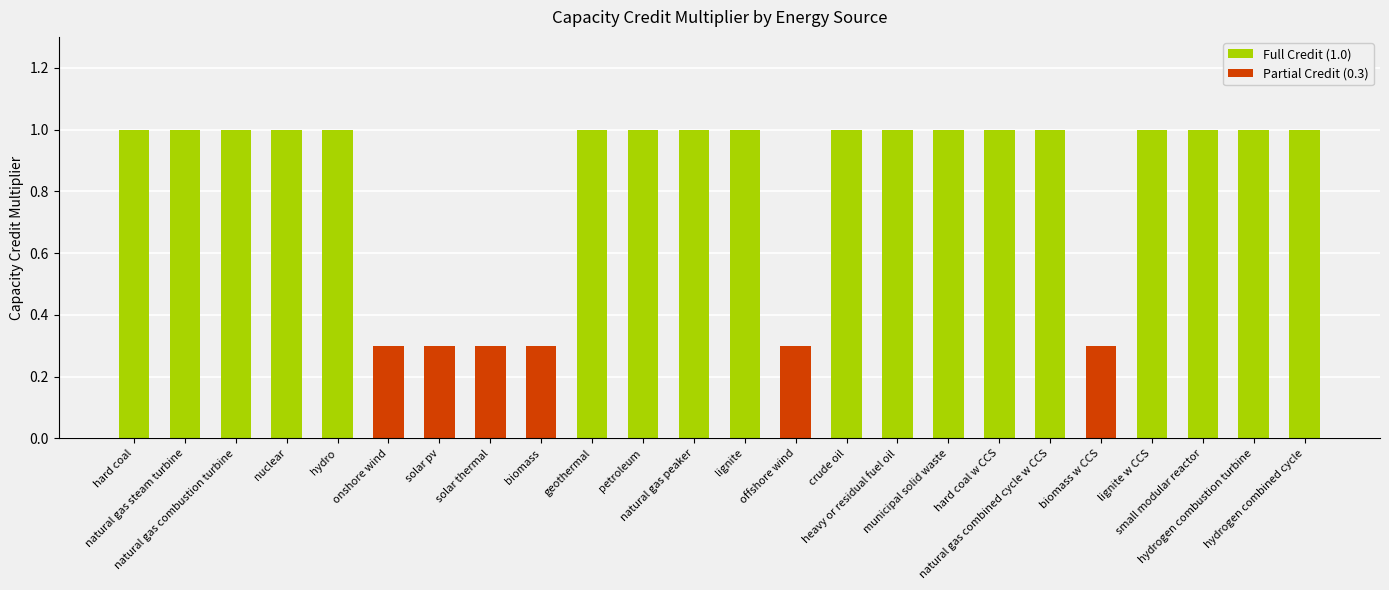

What is the sum of the values at crude oil and offshore wind?

1.3